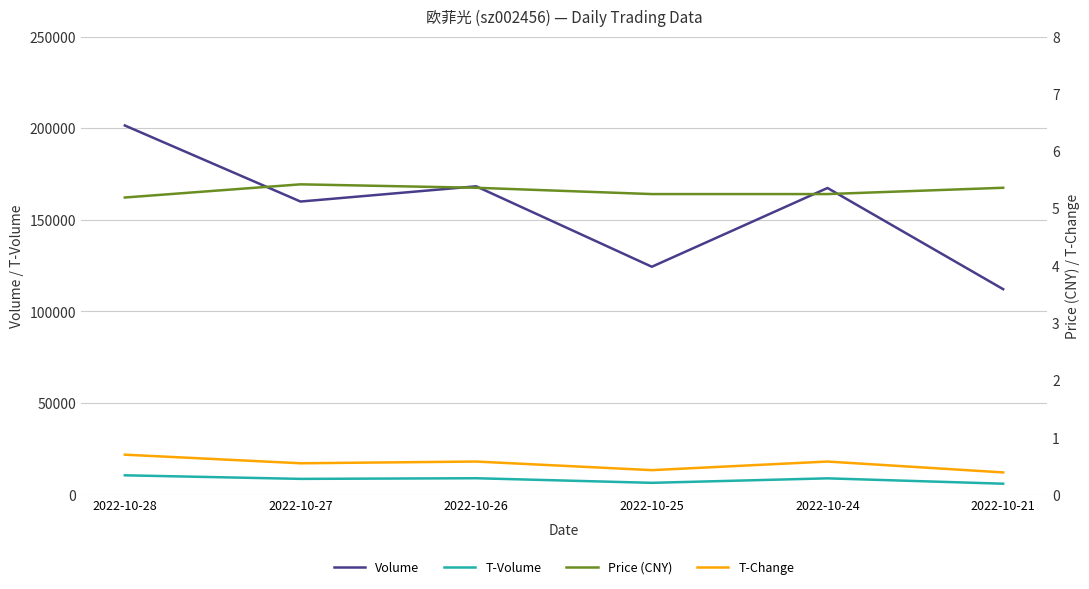

True or false: T-Change and T-Volume intersect in this chart.

False